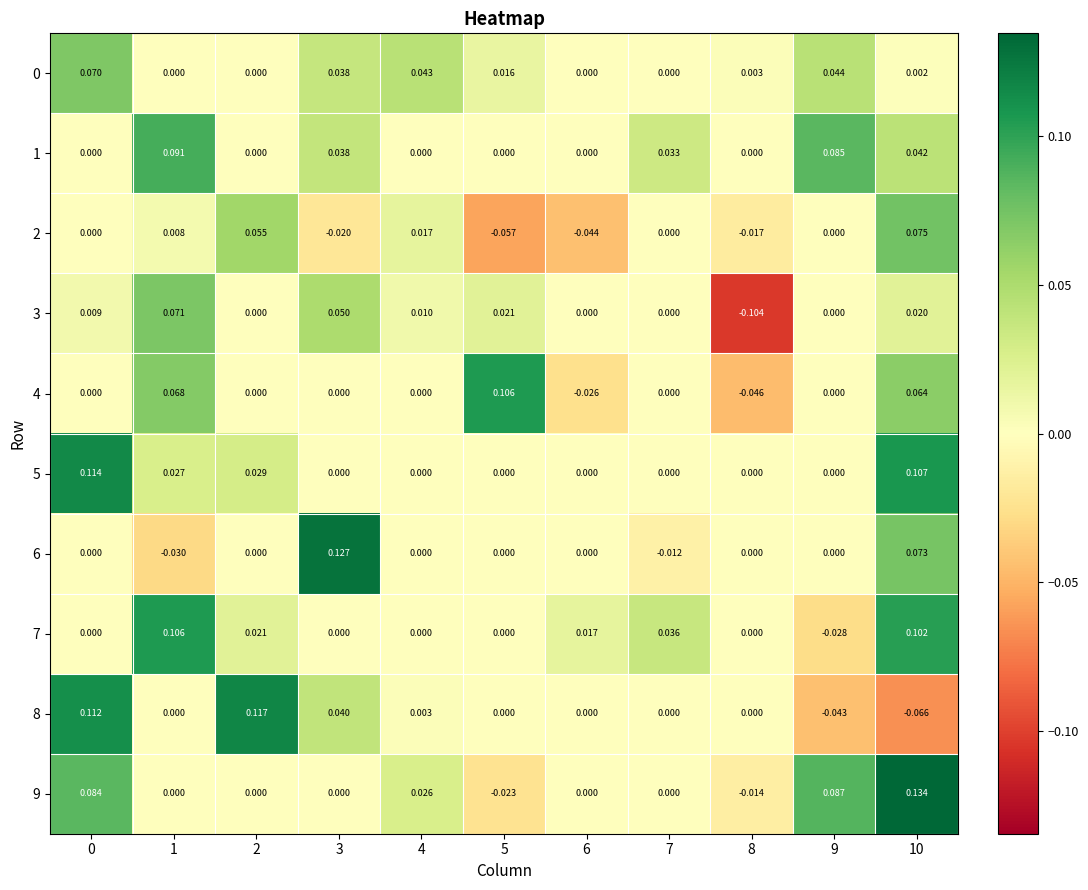

At which category is the sum across all series the highest?

10